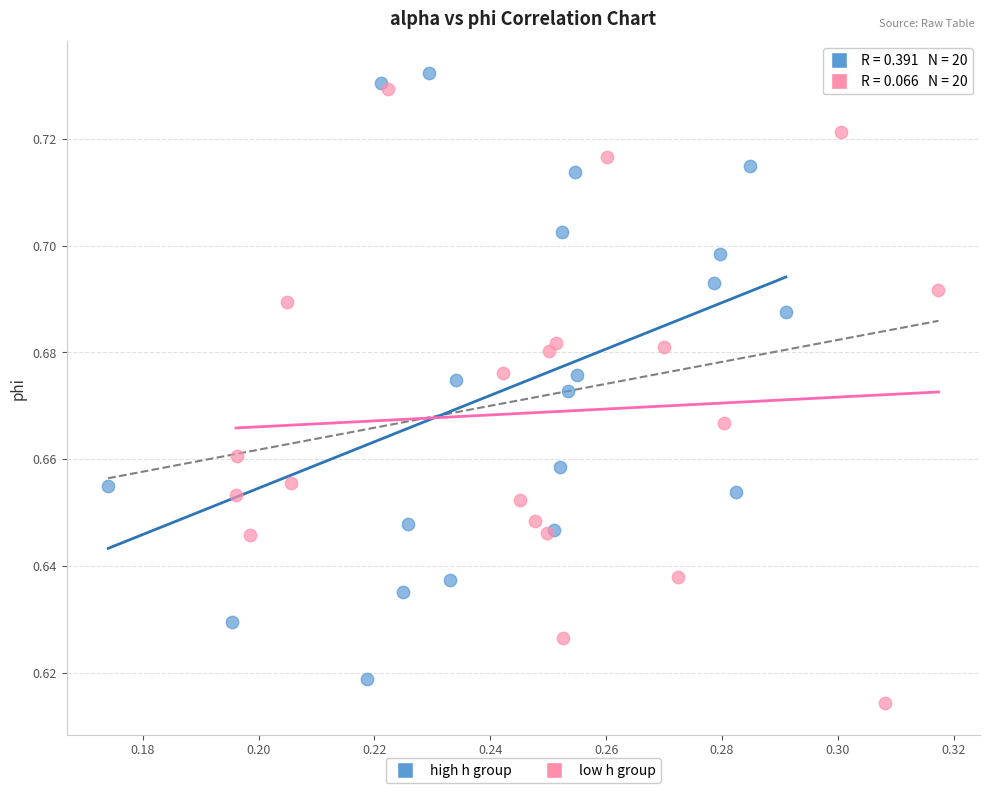

What are all the series names shown in the legend?

high h group, low h group